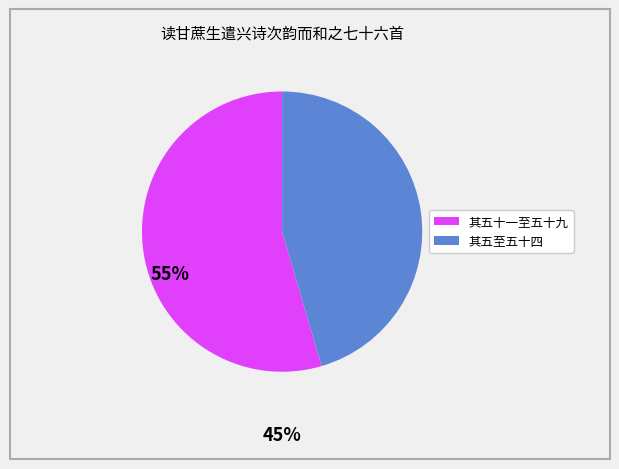

Is there any slice that represents more than half of the pie?

Yes